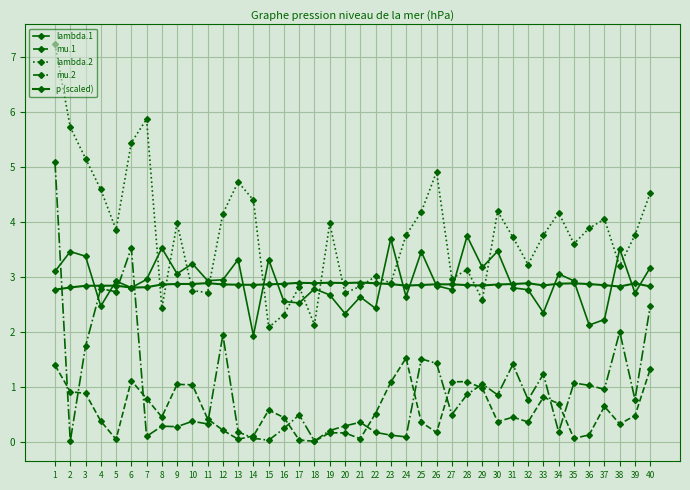

How many lines are shown in the chart?

5